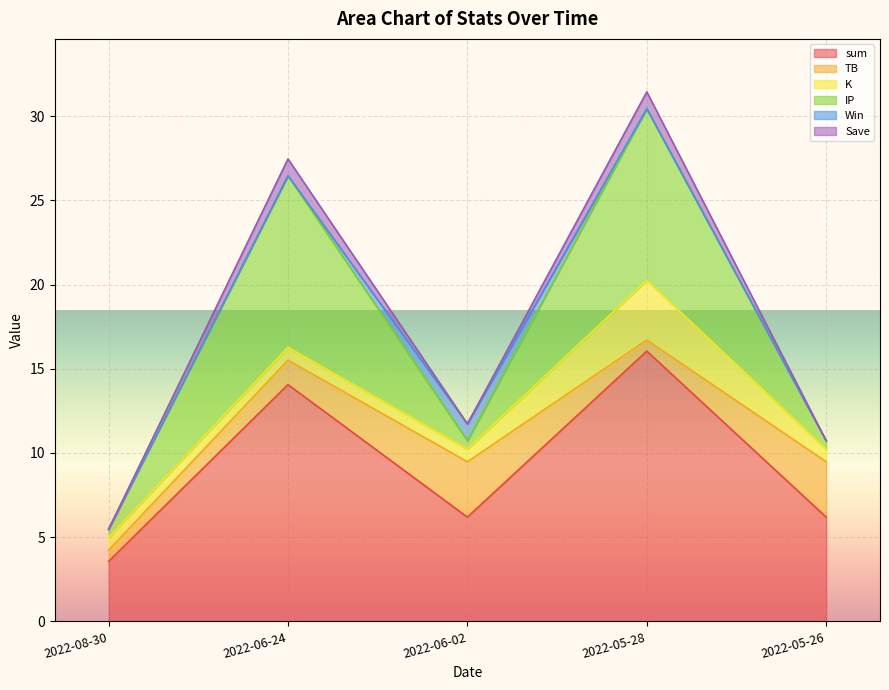

List the labels in order of Win value, largest first.

2022-06-02, 2022-08-30, 2022-06-24, 2022-05-28, 2022-05-26